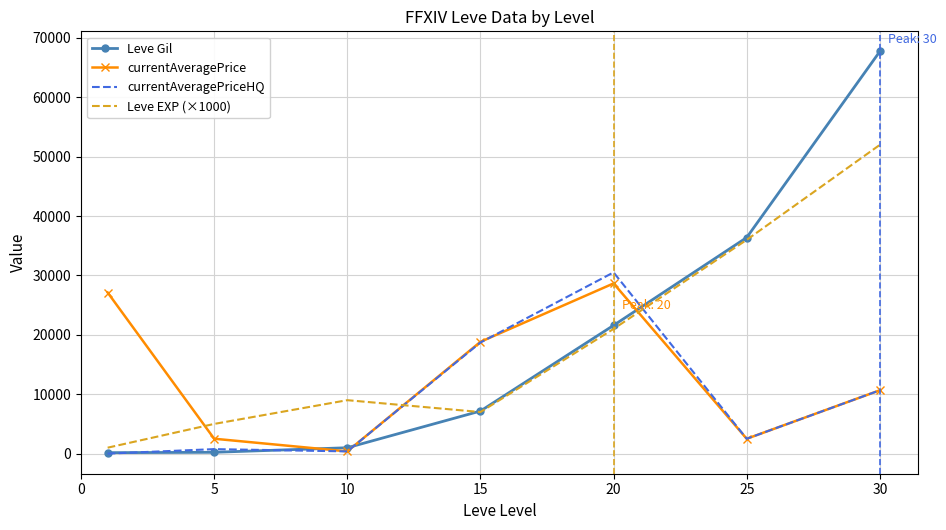

Which series has the widest spread of values?

Leve Gil